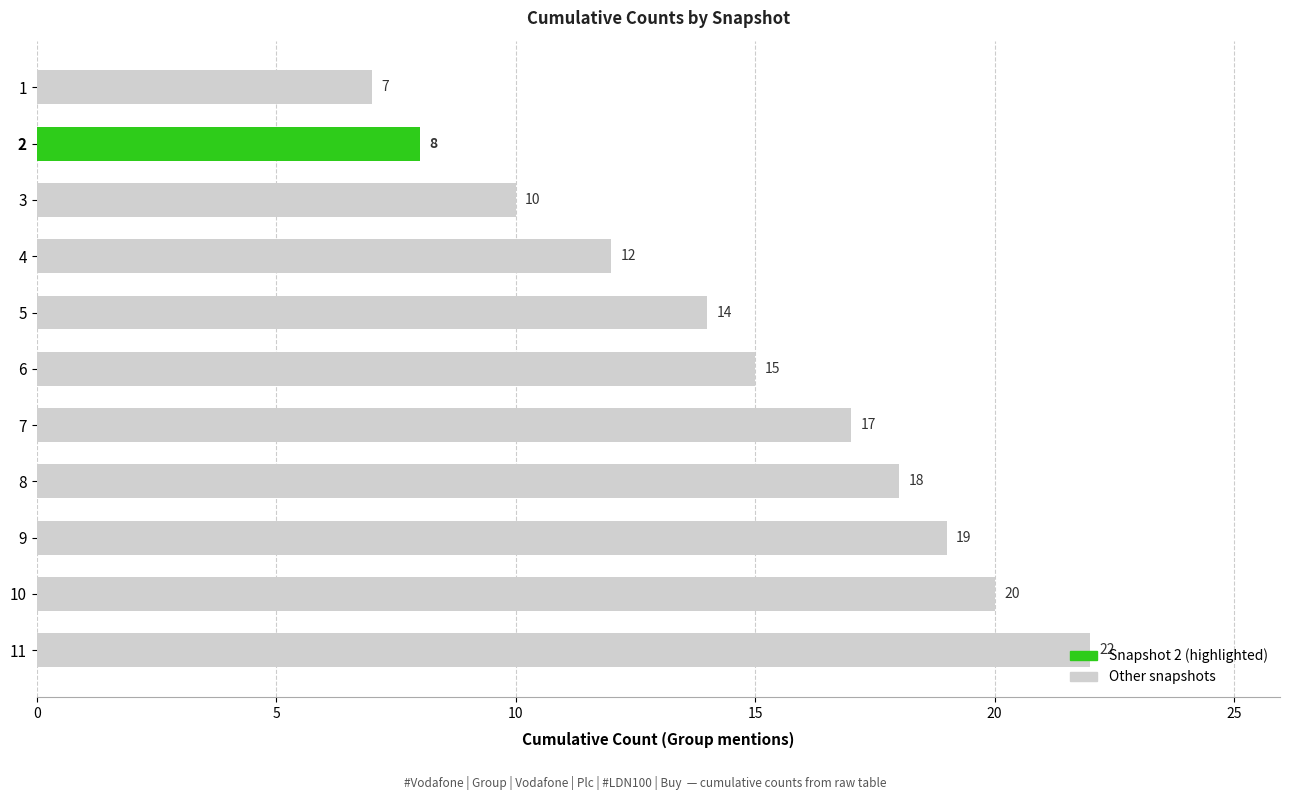

Approximately how many times larger is the value at 4 compared to 2?

1.5